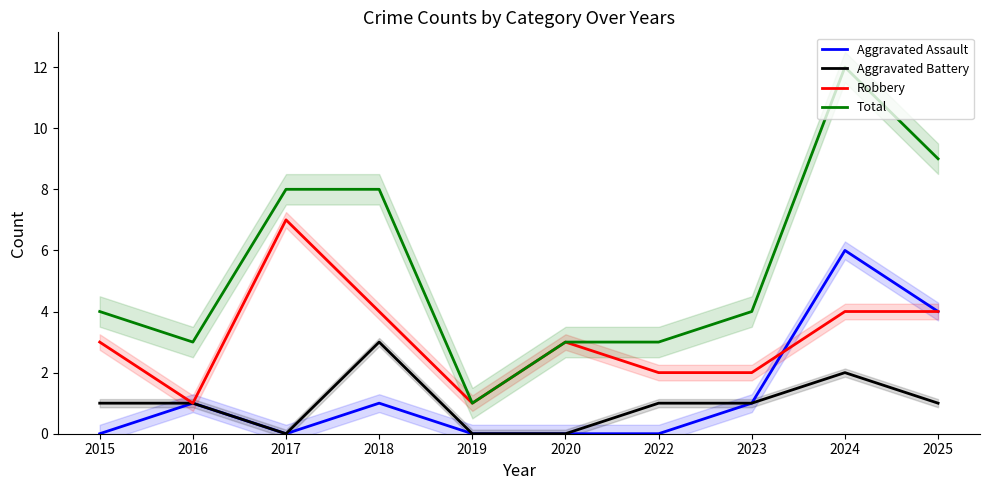

List the series in order of their peak value, lowest first.

Aggravated Battery, Aggravated Assault, Robbery, Total